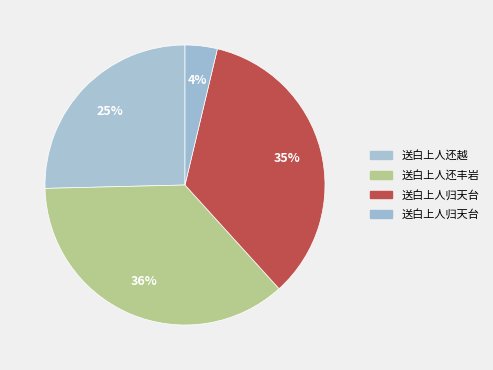

How many segments does this pie chart have?

4